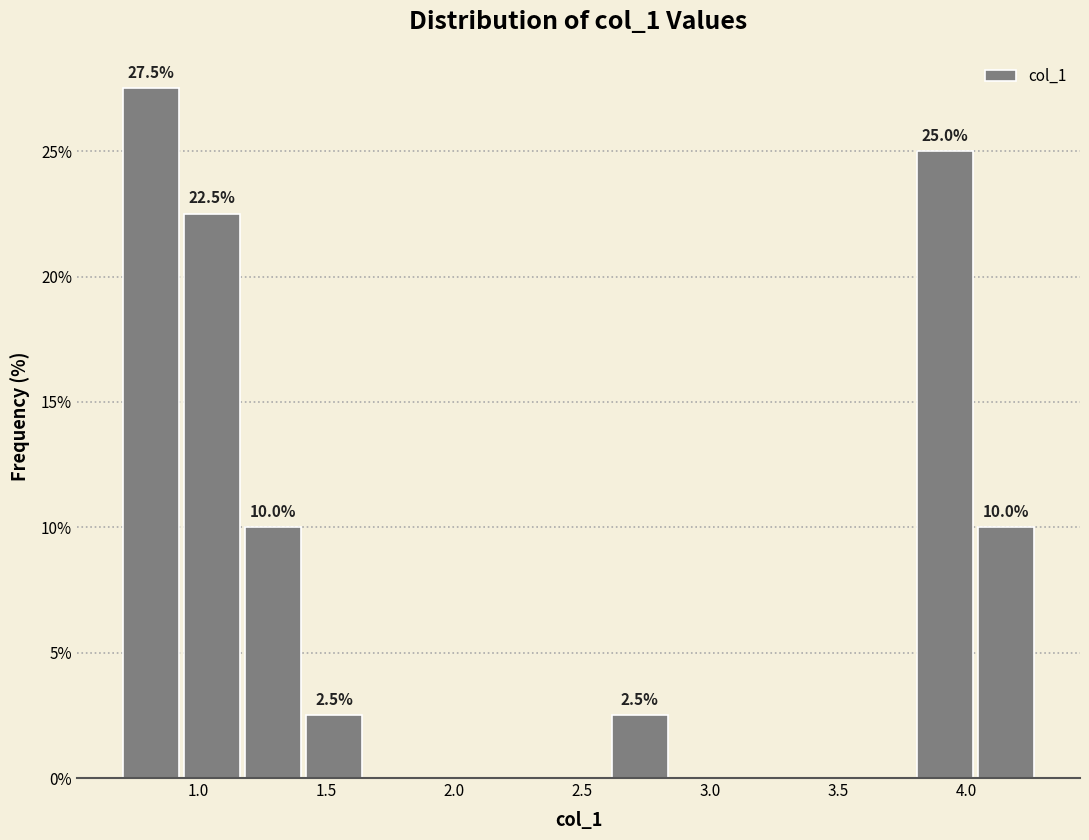

Which range on the x-axis has the tallest bar?

0.70 to 0.95